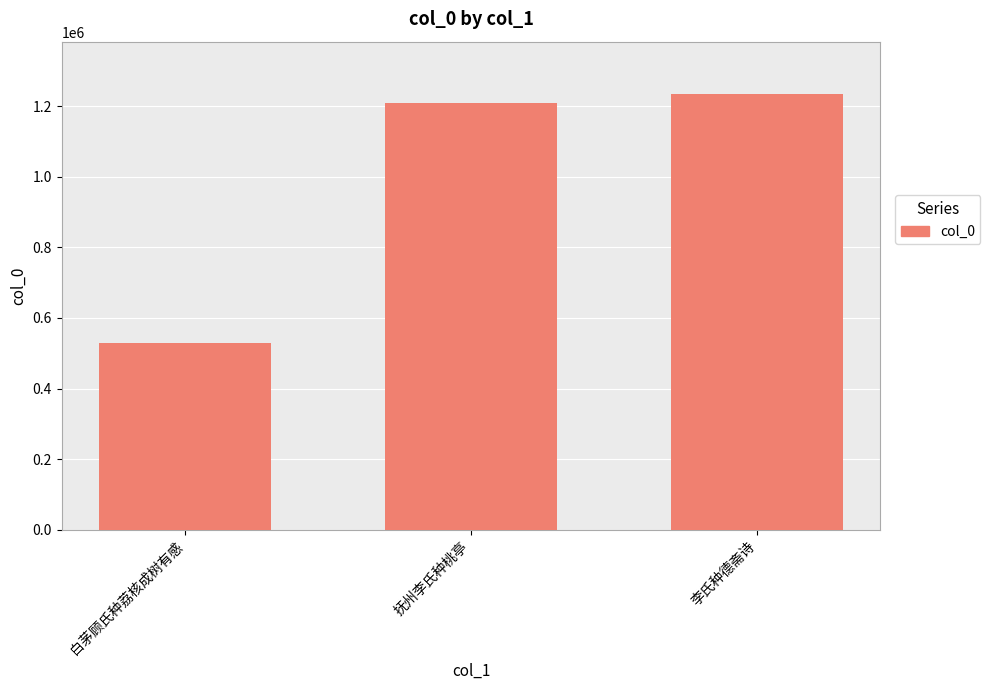

How many categories are shown in the chart?

3